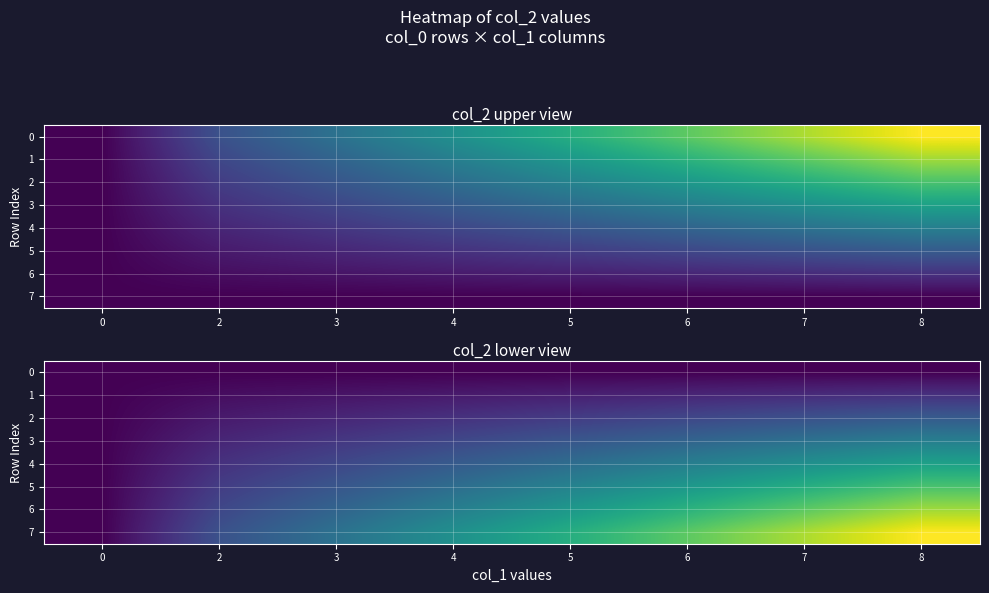

What is the sum of all 1 values?

0.6